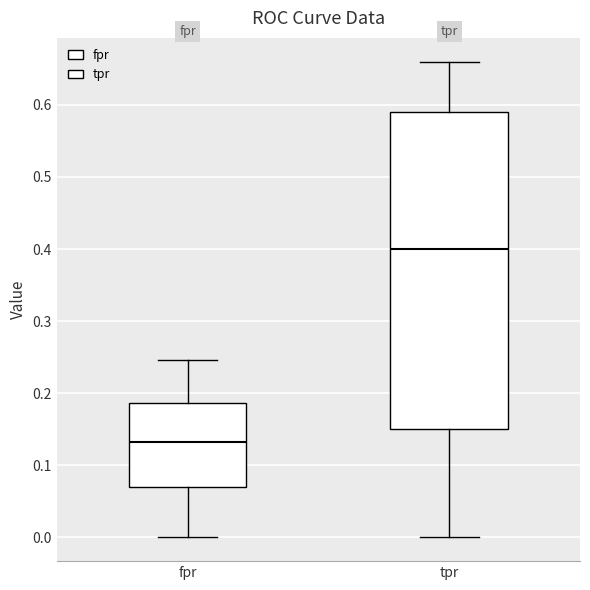

Reading left to right, read every box against the y-axis: the position of its median line, the range the box covers, and the ends of its whiskers. The values are not printed on the chart, so give them approximately, as read against the axis.

fpr: median 0.13, box 0.07 to 0.19, whiskers 0.00 to 0.25
tpr: median 0.40, box 0.15 to 0.59, whiskers 0.00 to 0.66